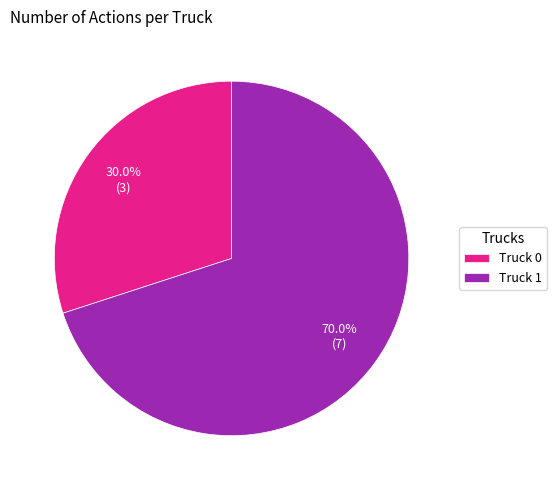

Approximately how many times larger is the value at Truck 0 compared to Truck 1?

0.4